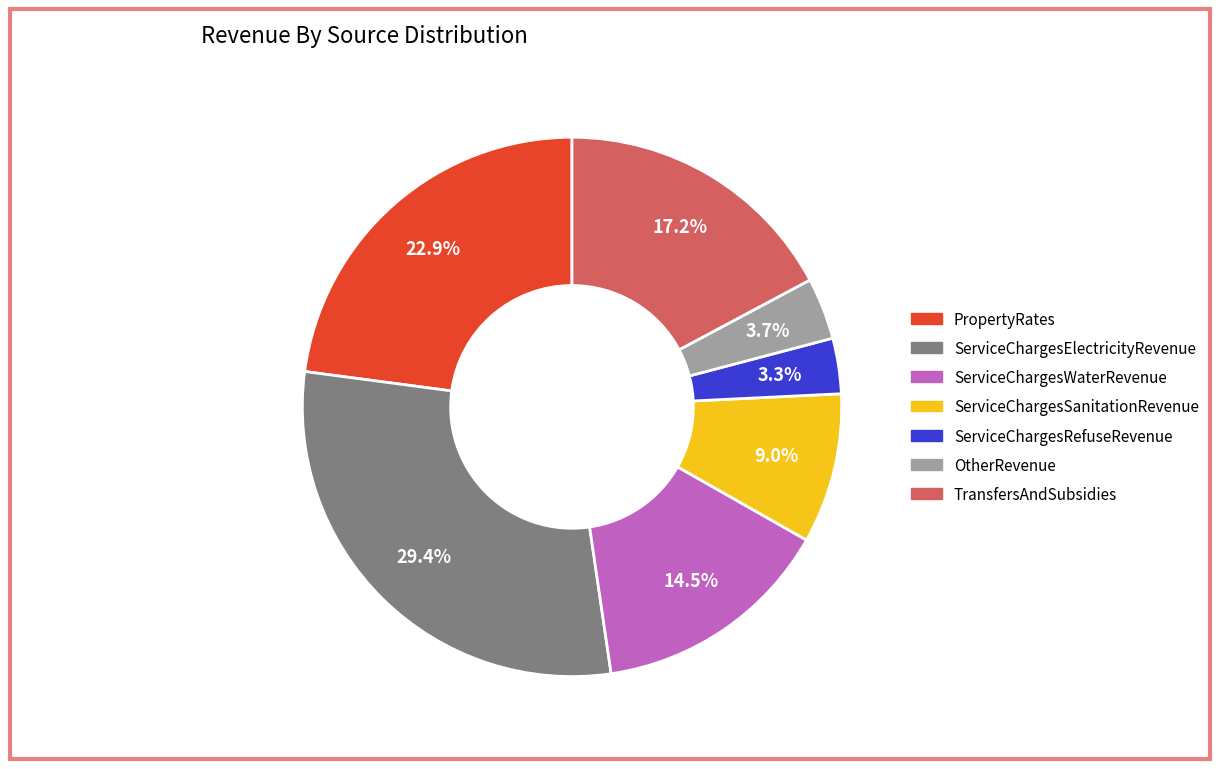

What is the total percentage of ServiceChargesWaterRevenue and PropertyRates?

37.4%